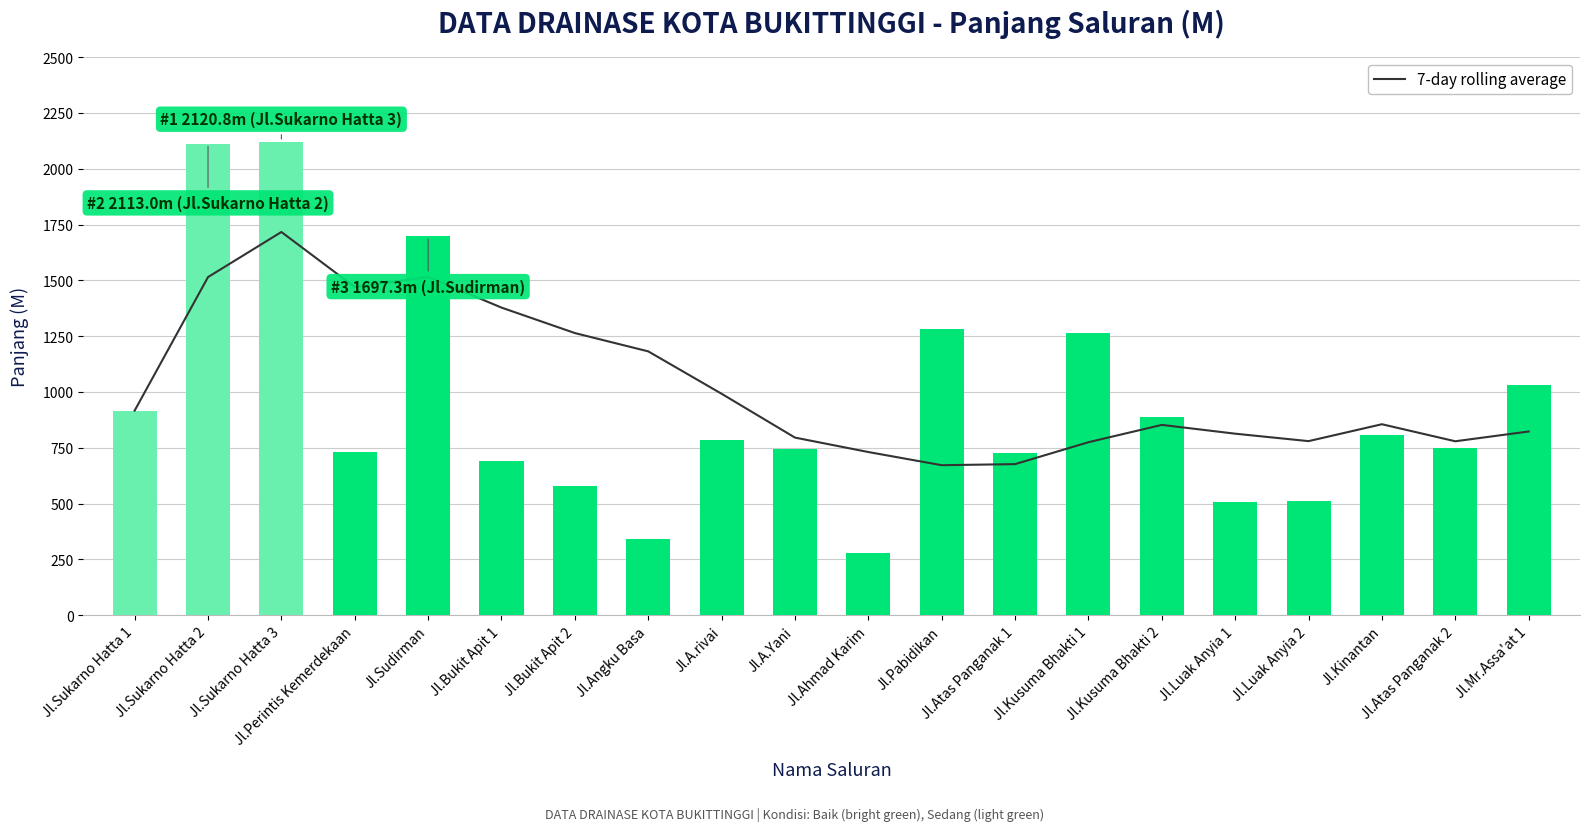

What position from the left is Jl.Atas Panganak 1?

13